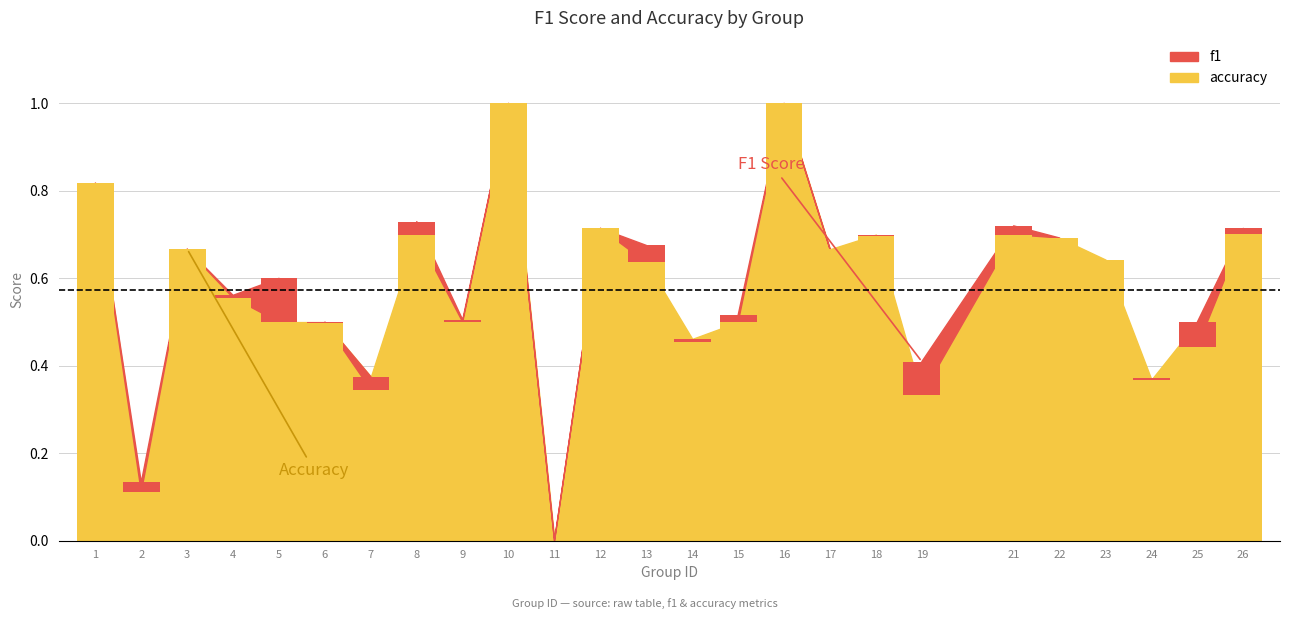

How many bars are there in total?

25